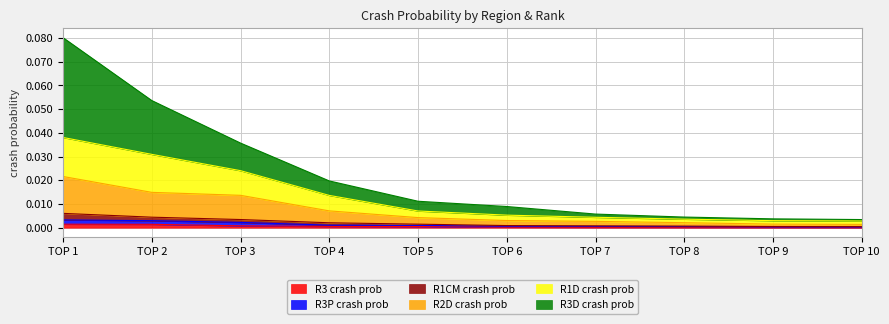

True or false: R1D crash prob and R2D crash prob cross at least once.

False